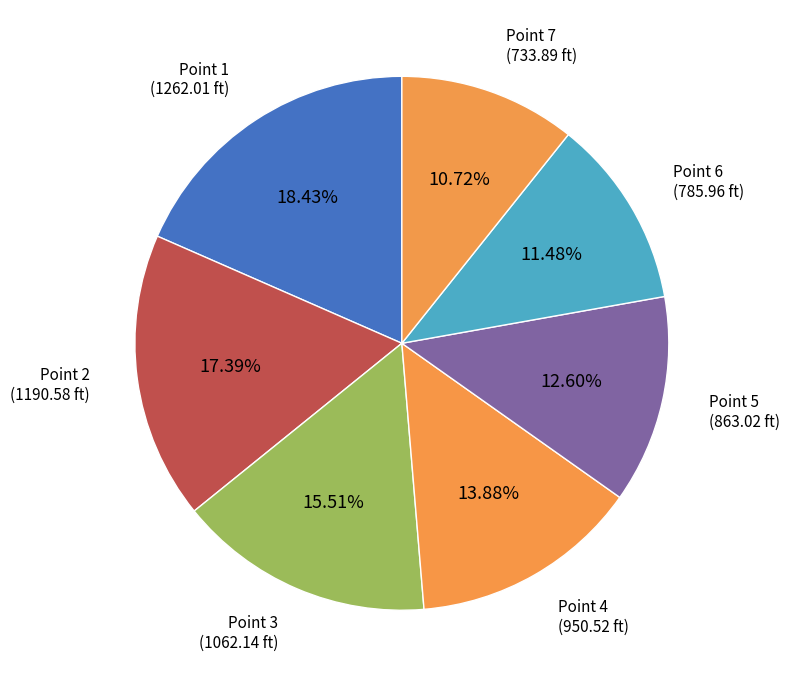

Rank the categories by value from lowest to highest.

Point 7 (733.89 ft), Point 6 (785.96 ft), Point 5 (863.02 ft), Point 4 (950.52 ft), Point 3 (1062.14 ft), Point 2 (1190.58 ft), Point 1 (1262.01 ft)